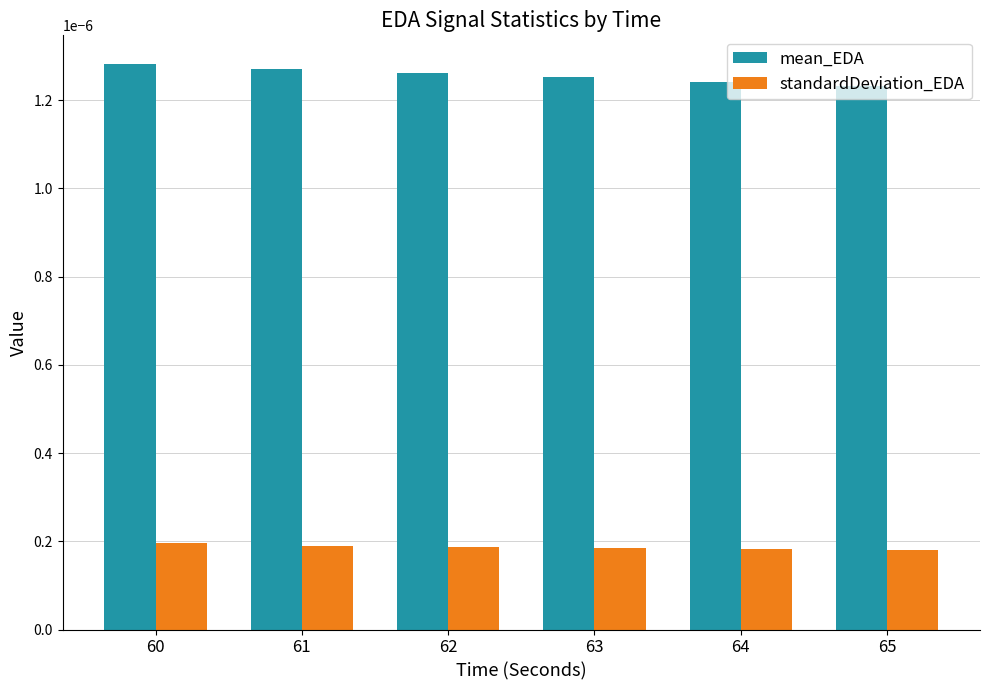

Is the value of mean_EDA at 61 greater than the value of standardDeviation_EDA at 63?

Yes